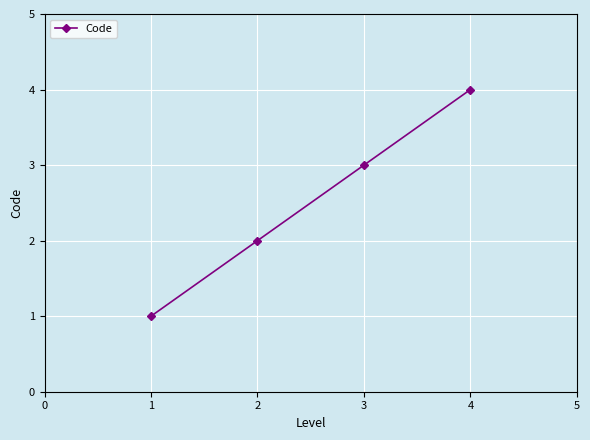

List the labels in order of value, largest first.

4, 3, 2, 1